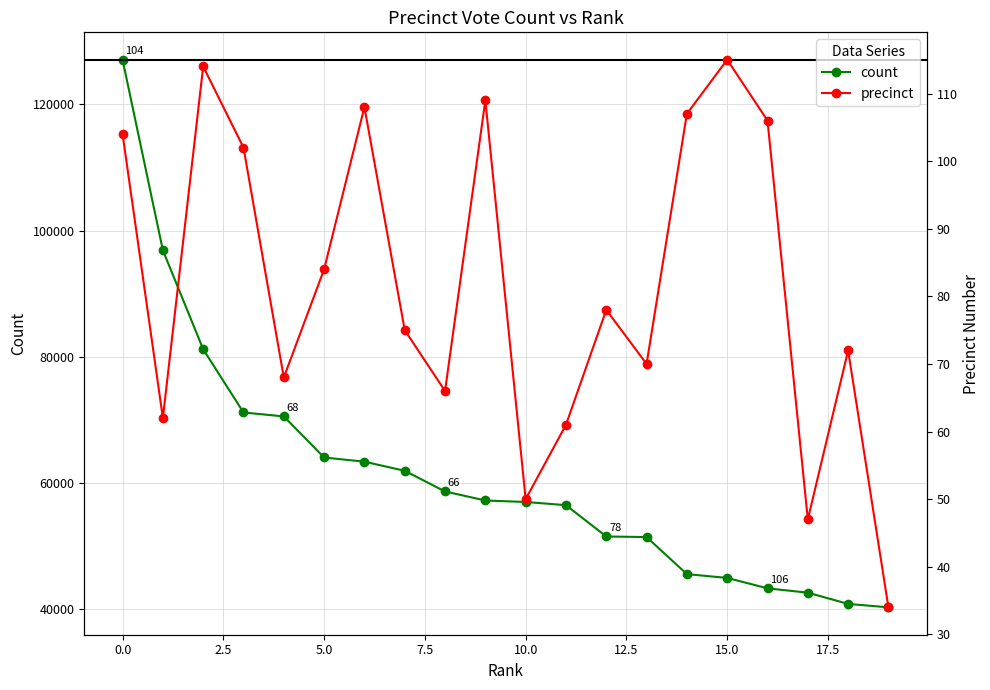

How many categories are shown in the chart?

20